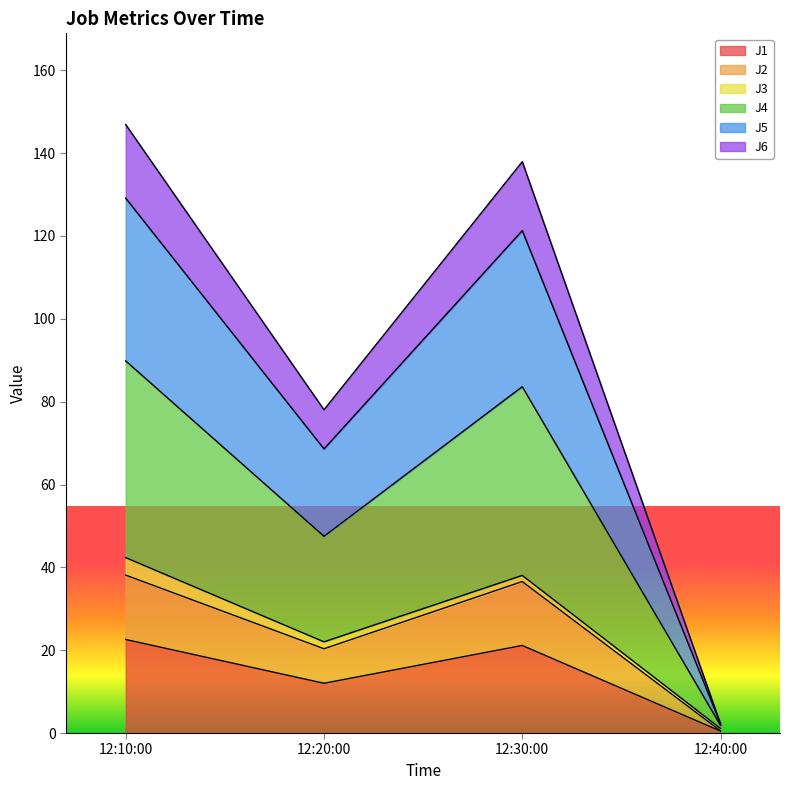

What is the total value across all series at 12:10:00?

146.9